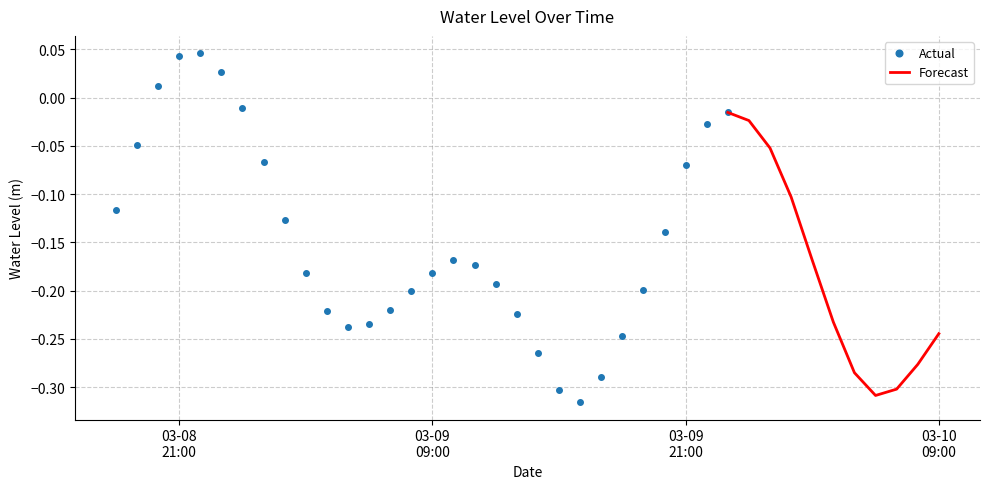

Count the number of categories in the chart.

40